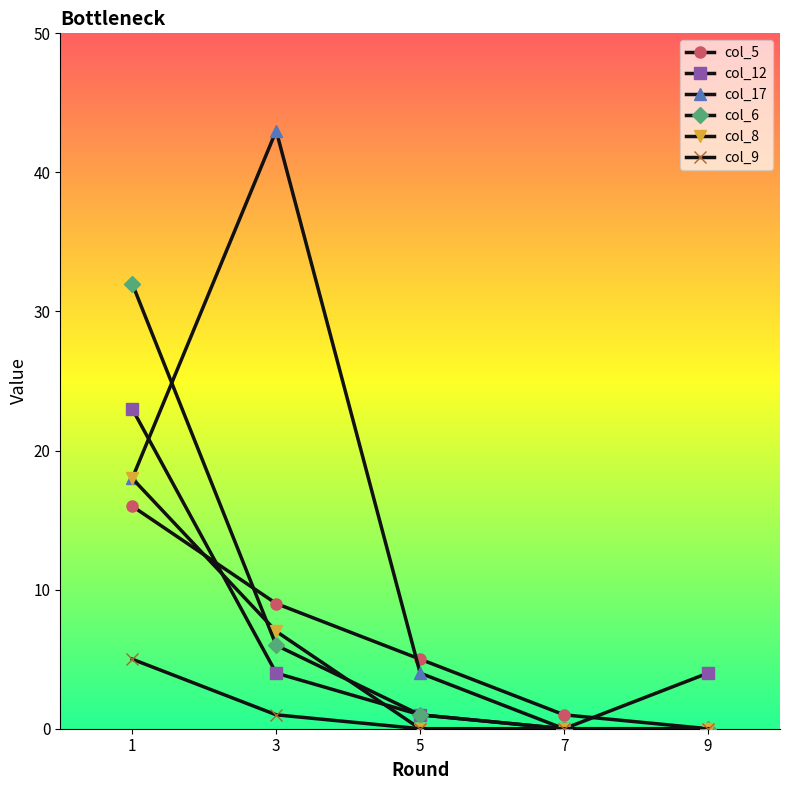

Reading left to right, extract all data points from this chart.

col_5: 1=16	3=9	5=5	7=1	9=0
col_12: 1=23	3=4	5=1	7=0	9=4
col_17: 1=18	3=43	5=4	7=0	9=0
col_6: 1=32	3=6	5=1	7=0	9=0
col_8: 1=18	3=7	5=0	7=0	9=0
col_9: 1=5	3=1	5=0	7=0	9=0